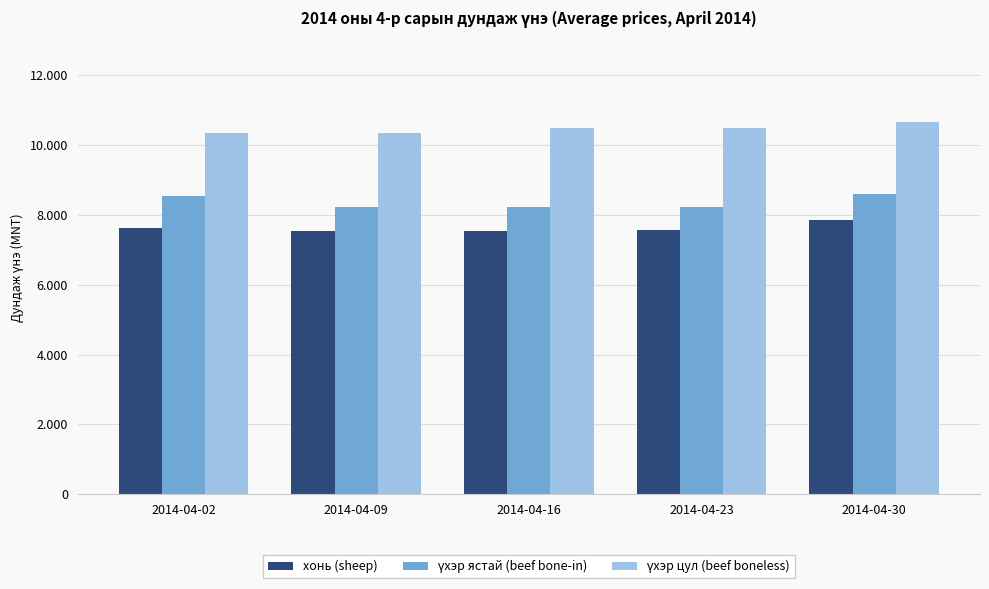

Does the chart contain any negative values?

No